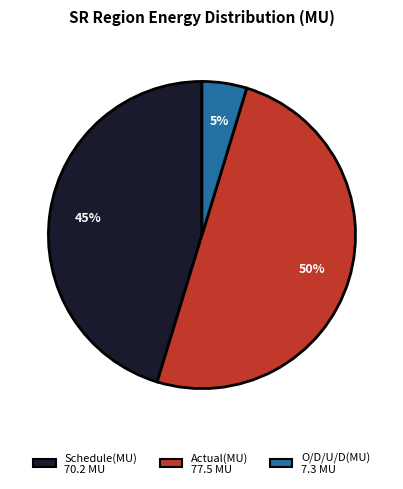

Is it true that Actual(MU) is 50% of the pie?

True